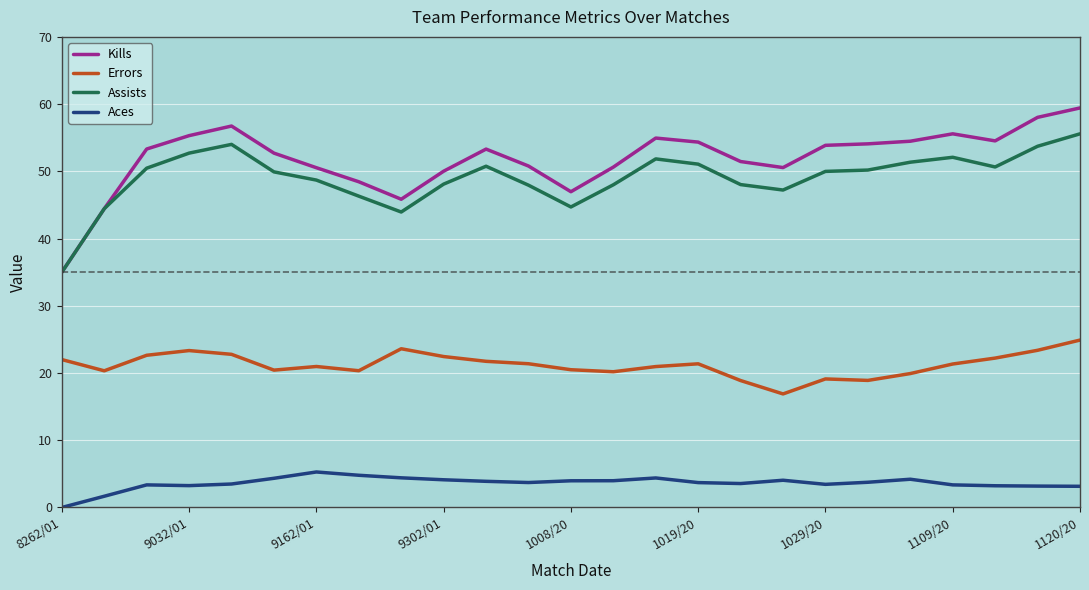

True or false: Aces and Kills intersect in this chart.

False